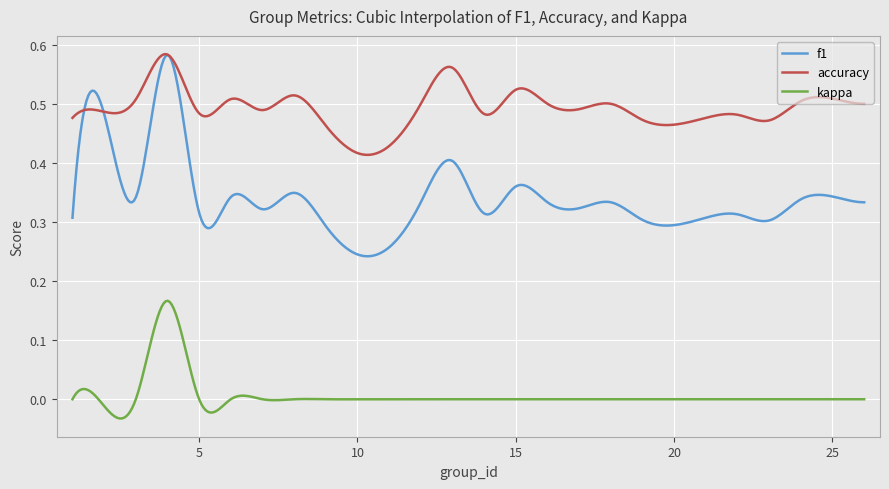

True or false: kappa and accuracy cross at least once.

False